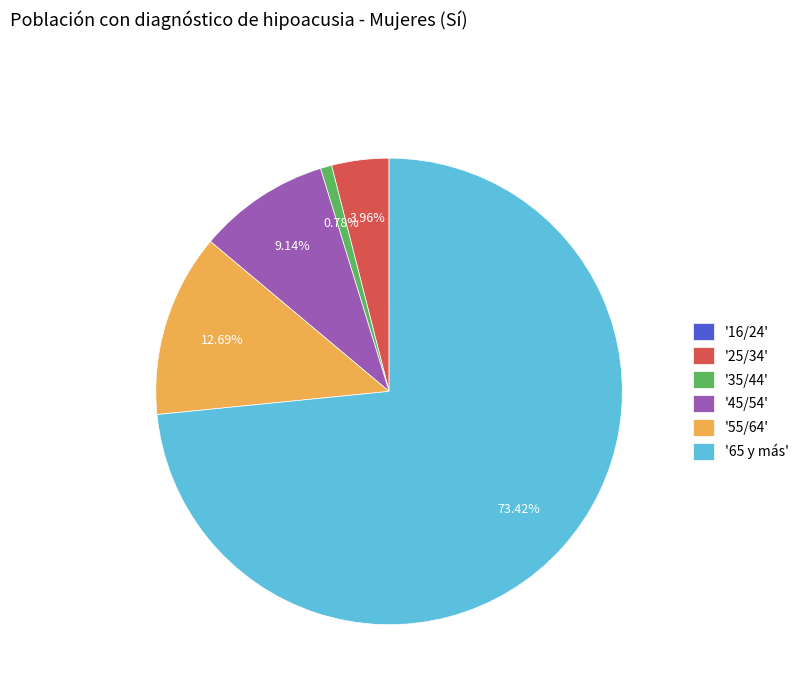

Which has a higher value, '45/54' or '65 y más'?

'65 y más'